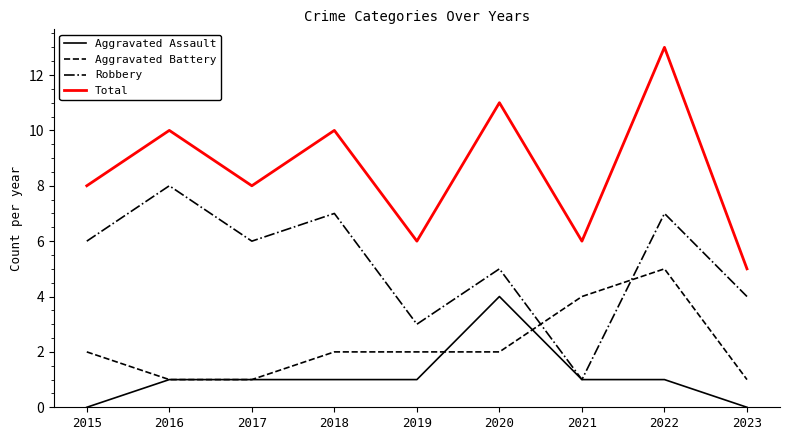

At which category is the sum across all series the highest?

2022